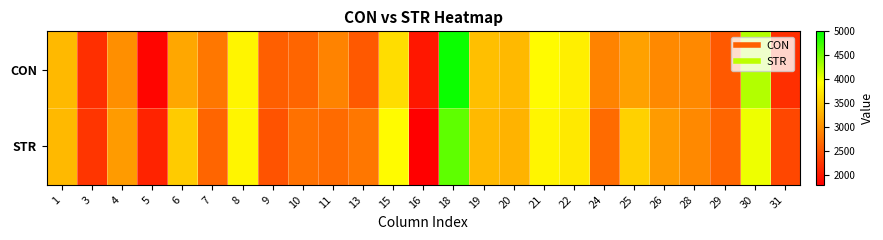

Reading right to left, transcribe all the data shown in this chart.

CON: 31=2200	30=4250	29=2550	28=2950	26=2950	25=3150	24=2900	22=3800	21=3900	20=3350	19=3400	18=4950	16=2000	15=3650	13=2550	11=2900	10=2650	9=2600	8=3850	7=2800	6=3200	5=1850	4=3000	3=2200	1=3350
STR: 31=2400	30=4000	29=2650	28=2950	26=3100	25=3550	24=2700	22=3750	21=3850	20=3300	19=3350	18=4600	16=1800	15=3900	13=2800	11=2700	10=2750	9=2500	8=3850	7=2650	6=3500	5=2100	4=3100	3=2250	1=3350